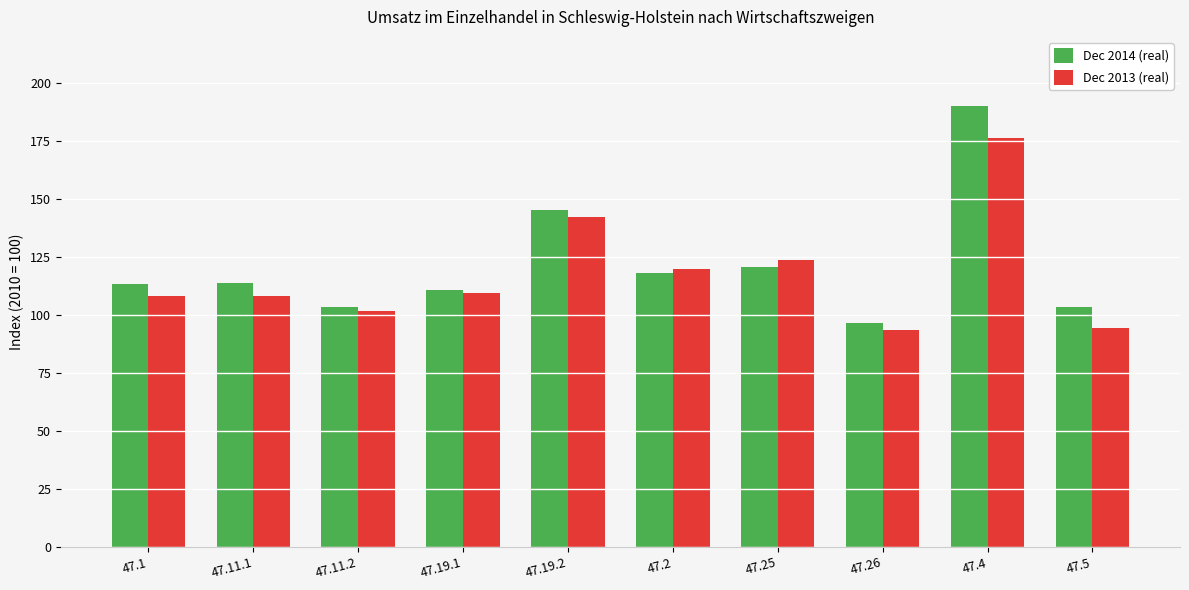

What is the total value across all series at 47.19.2?

287.5